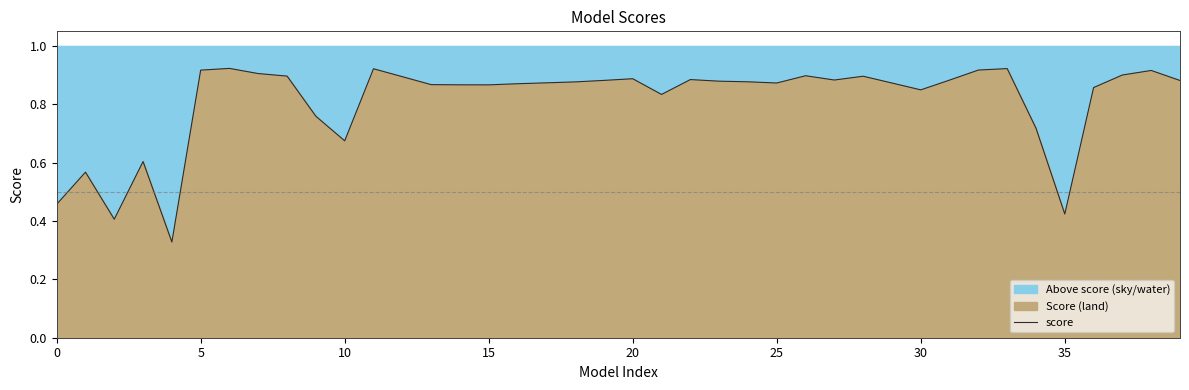

What is the difference between the maximum and minimum values?

0.6